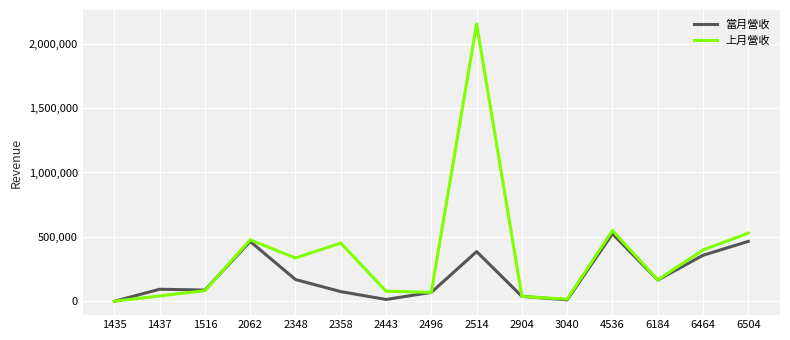

In 上月營收, how many points are lower than both neighbors (excluding endpoints)?

4